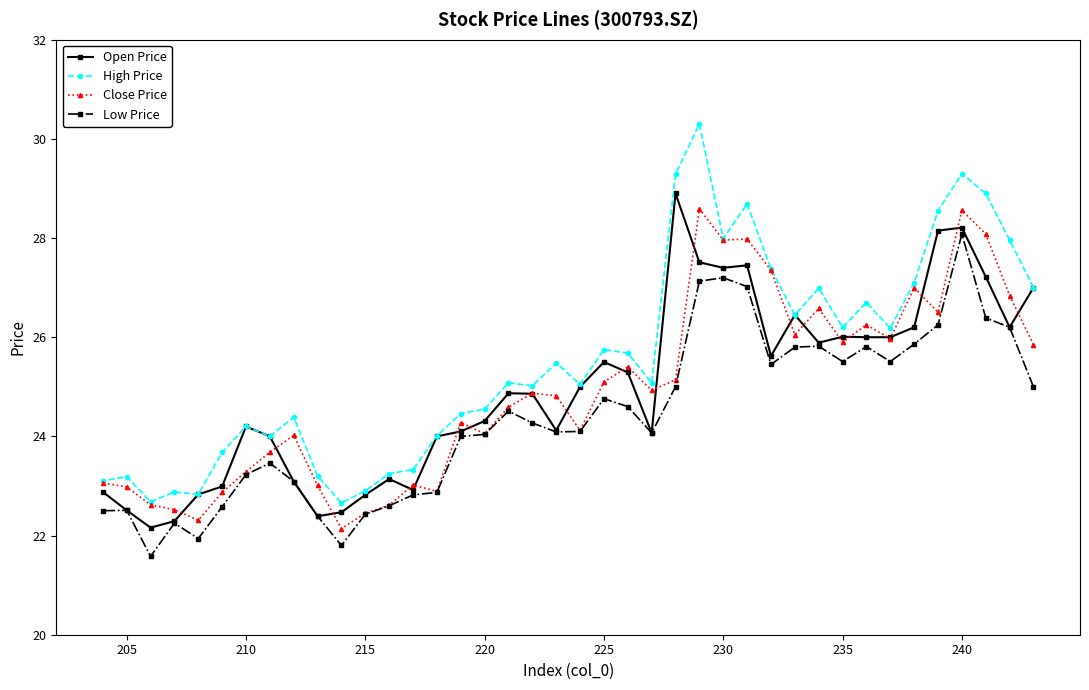

Does the chart have visible grid lines?

No